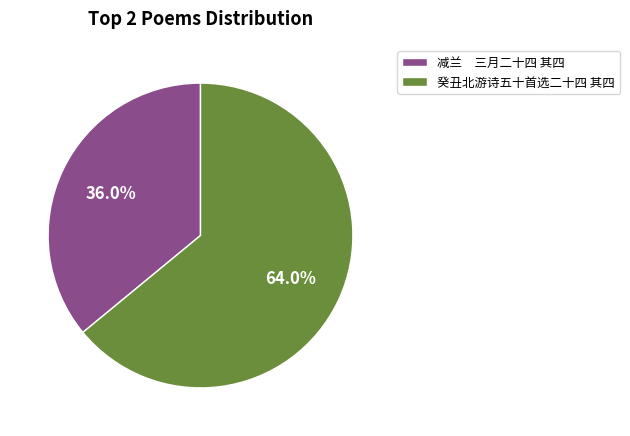

What percentage is NOT represented by 癸丑北游诗五十首选二十四 其四?

36.0%